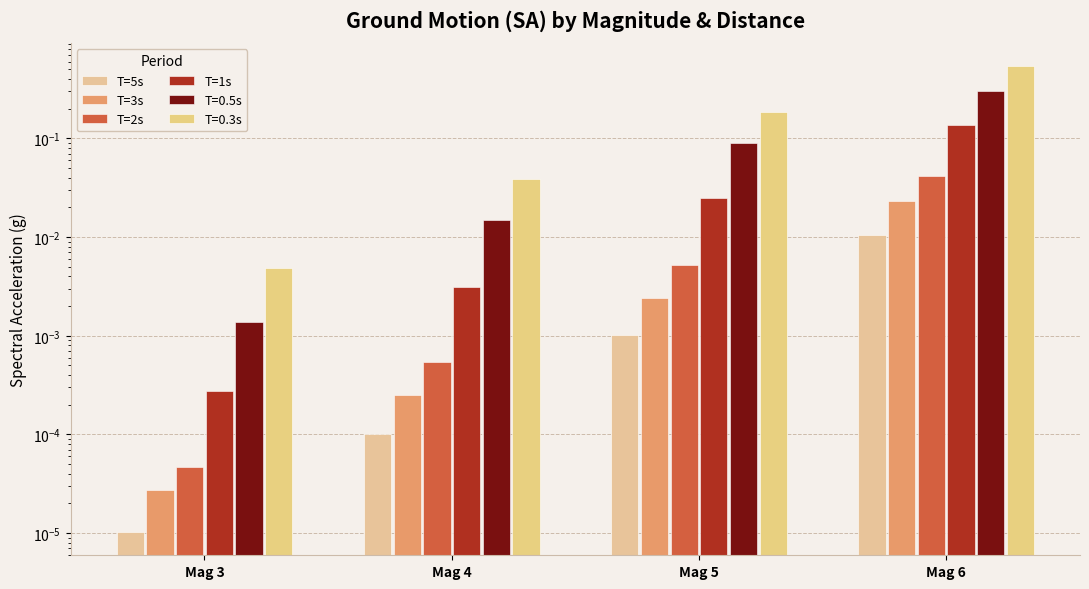

Does the chart contain stacked bars?

No